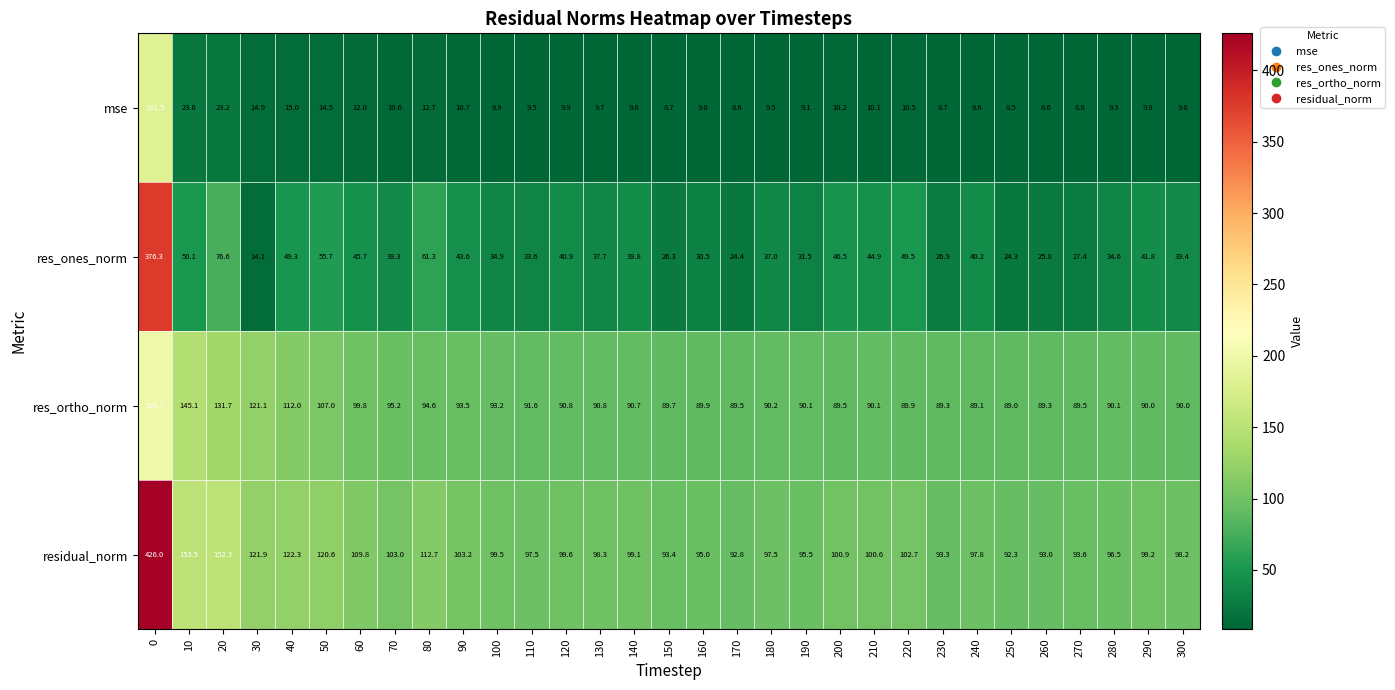

Count the number of data series in this chart.

4